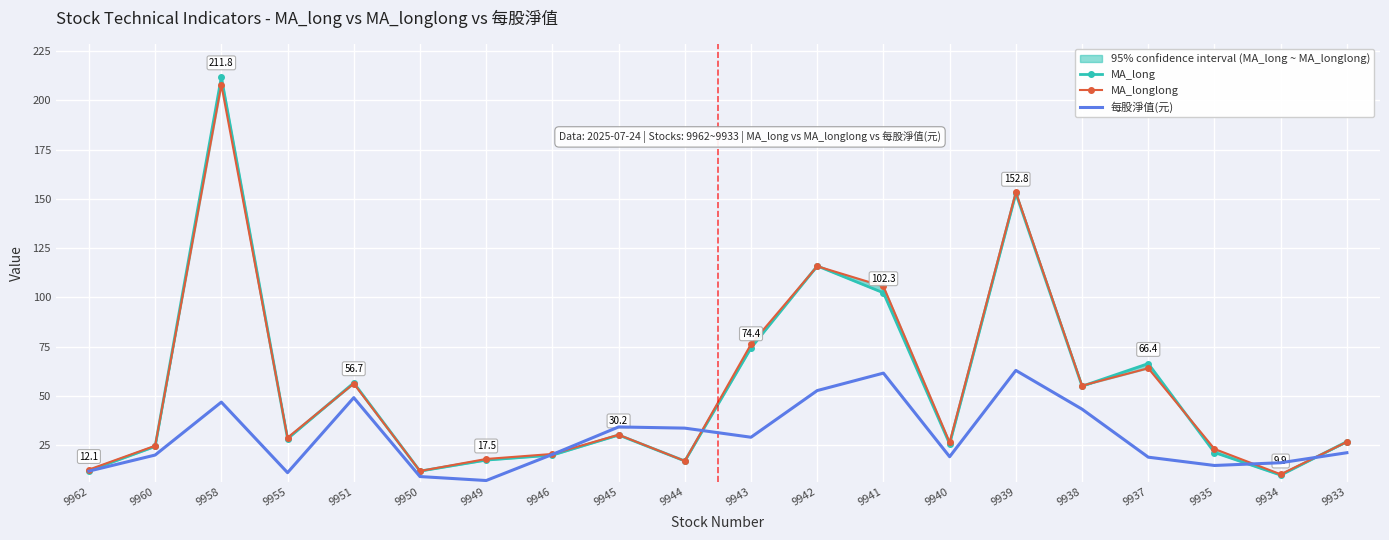

Is the value of 每股淨值(元) at 9938 greater than the value of MA_long at 9939?

No